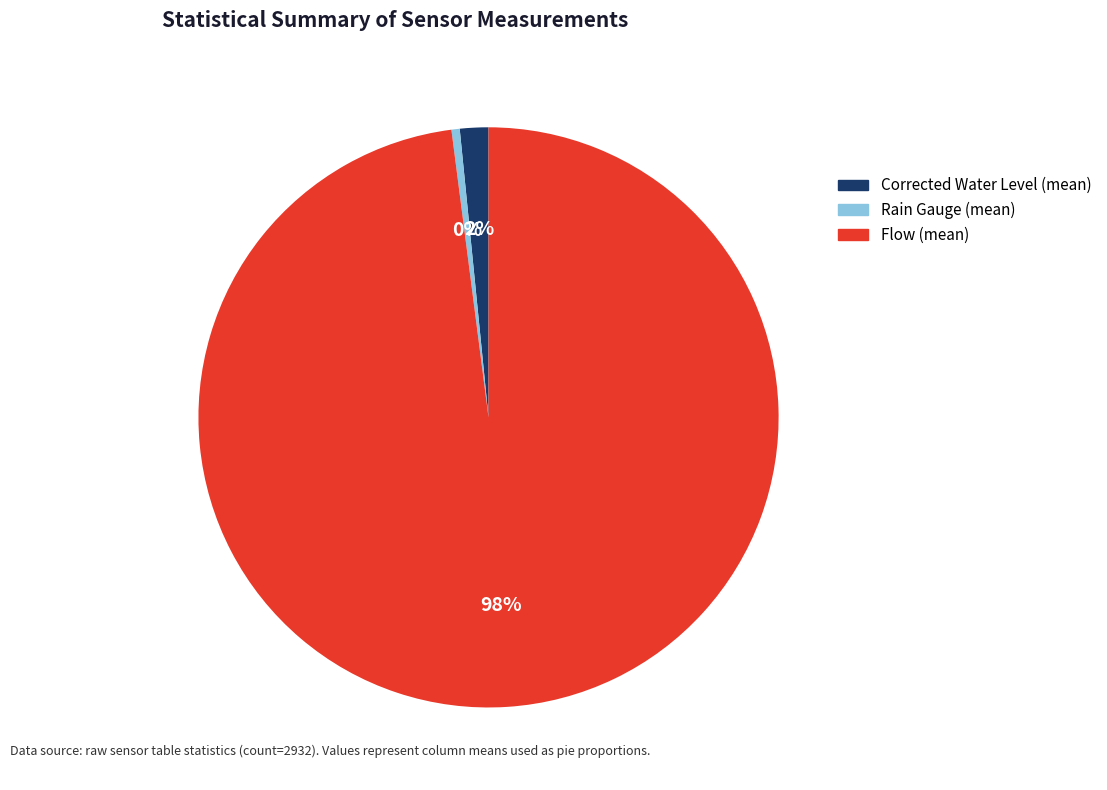

Does any single category account for the majority?

Yes